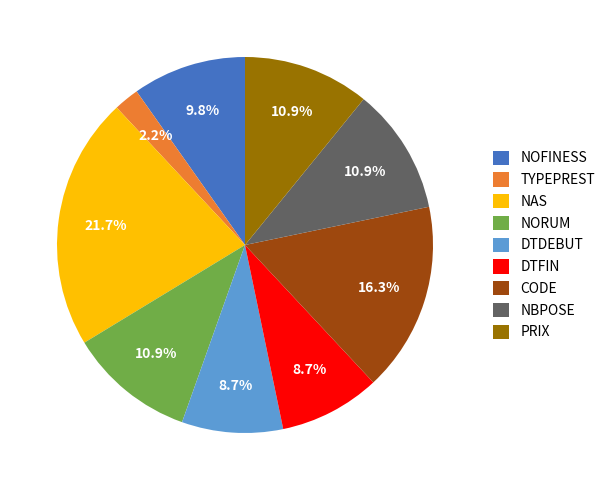

How many segments does this pie chart have?

9